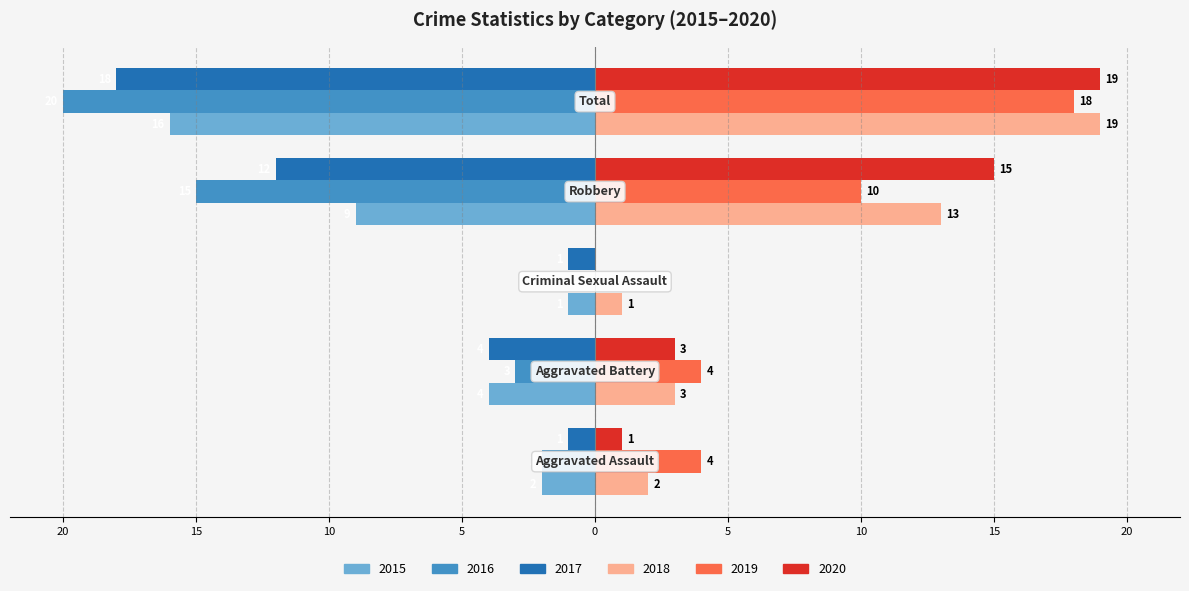

What are all the series names shown in the legend?

2015, 2016, 2017, 2018, 2019, 2020